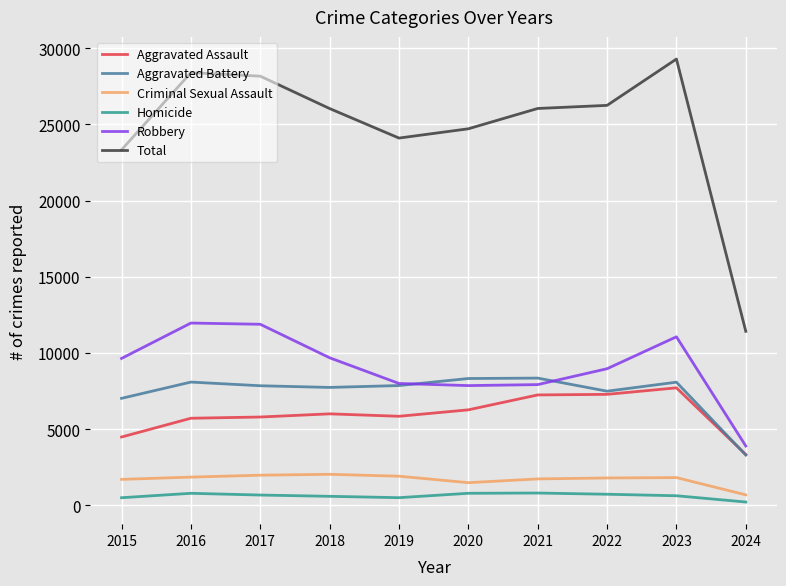

Which series has the widest spread of values?

Total